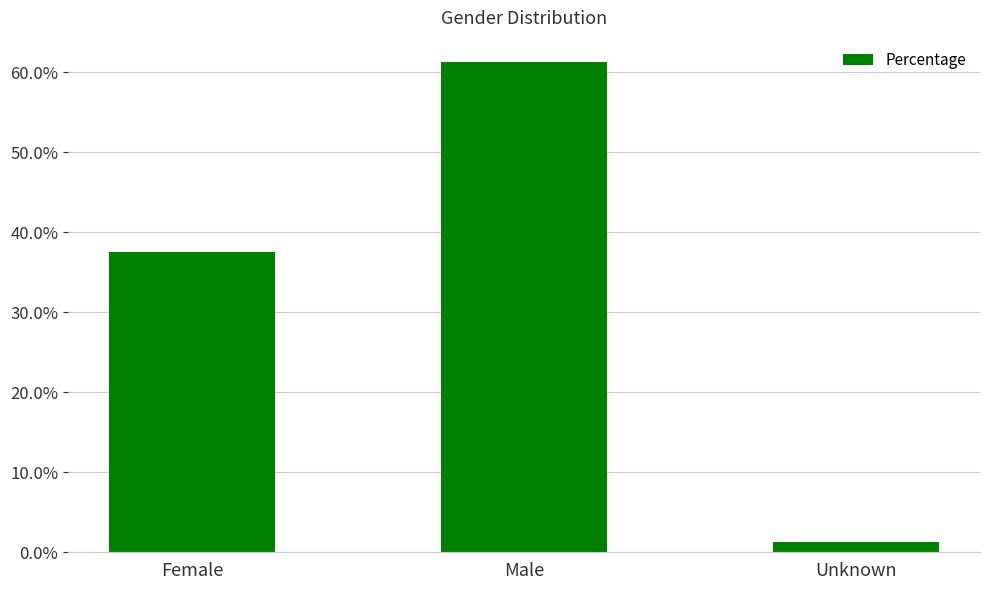

Are the bars horizontal?

No